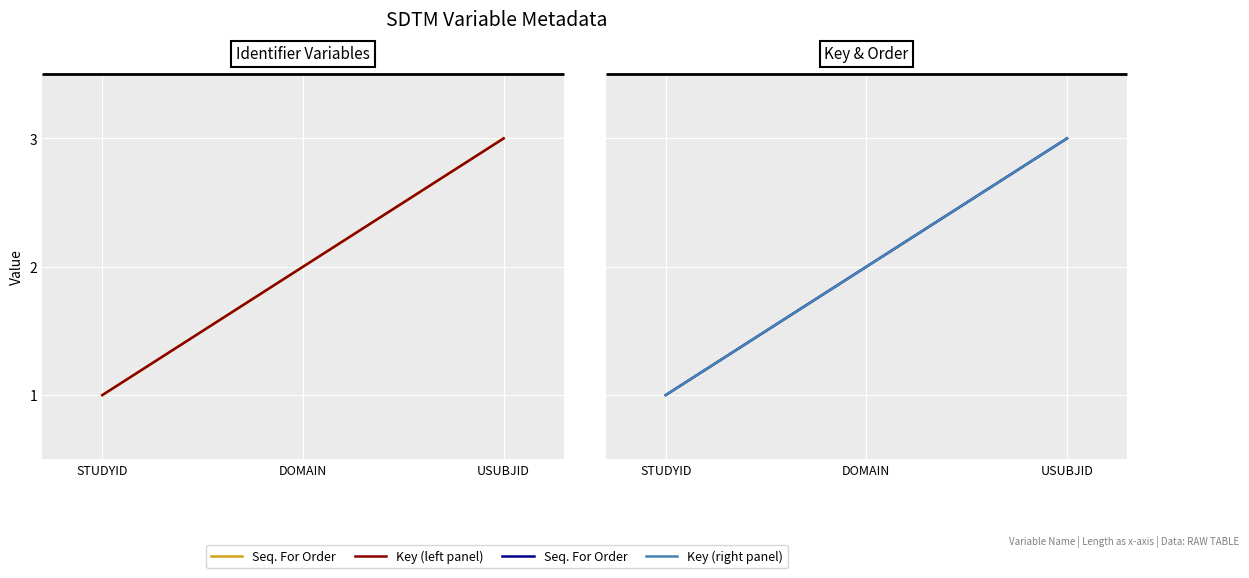

Which category has the lowest value across all series?

STUDYID